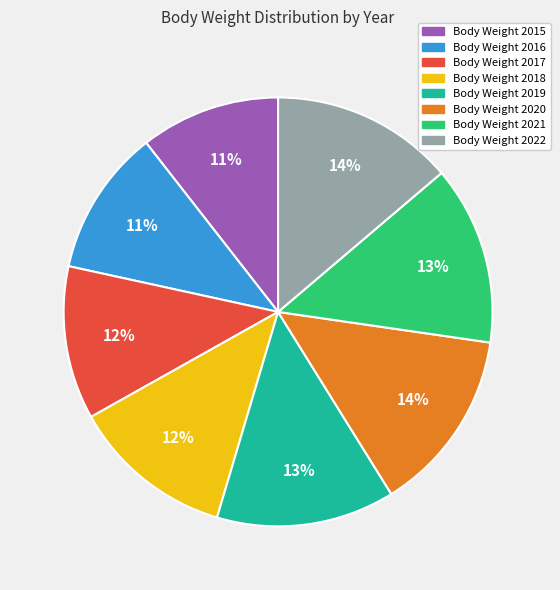

To the nearest percent, what is the difference between the largest and smallest slice percentages?

3%